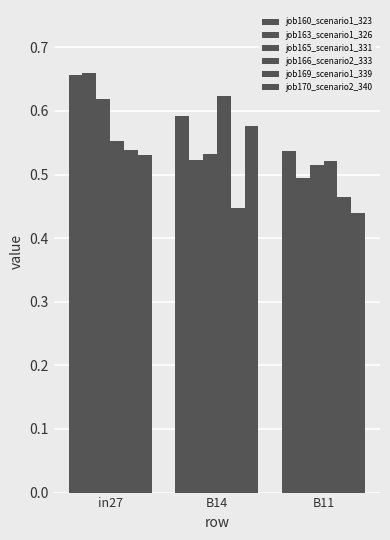

Count the number of categories in the chart.

3